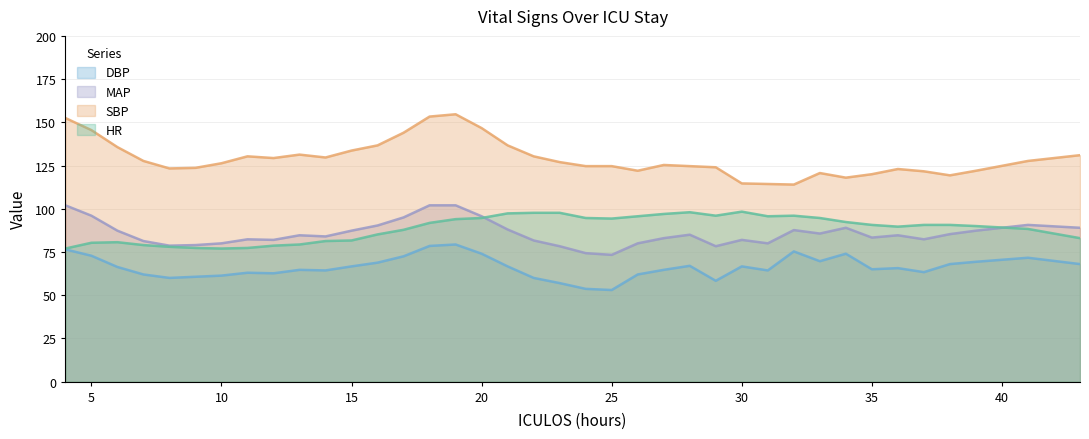

Count the number of categories in the chart.

38